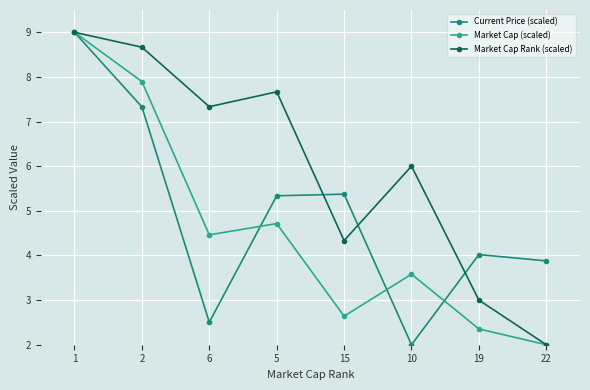

What position from the left is 1?

1